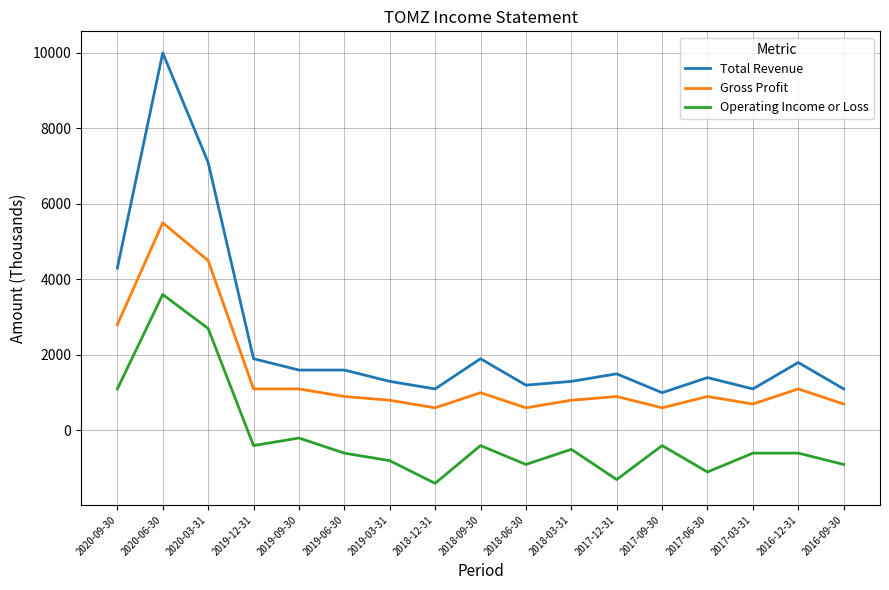

What is the difference between the maximum and minimum values in the Operating Income or Loss series?

5000